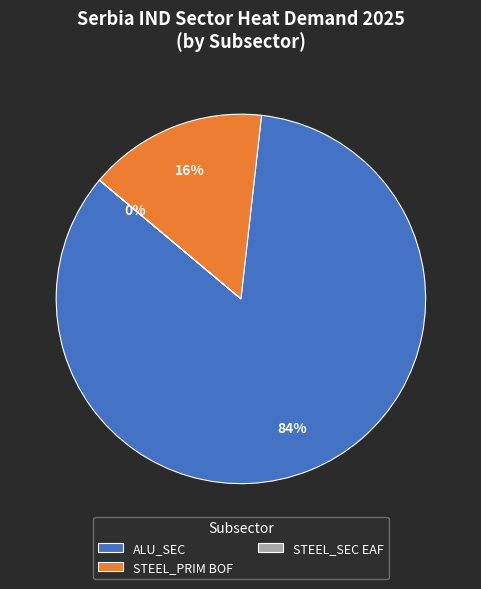

Is it true that STEEL_PRIM BOF is 97% of the pie?

False